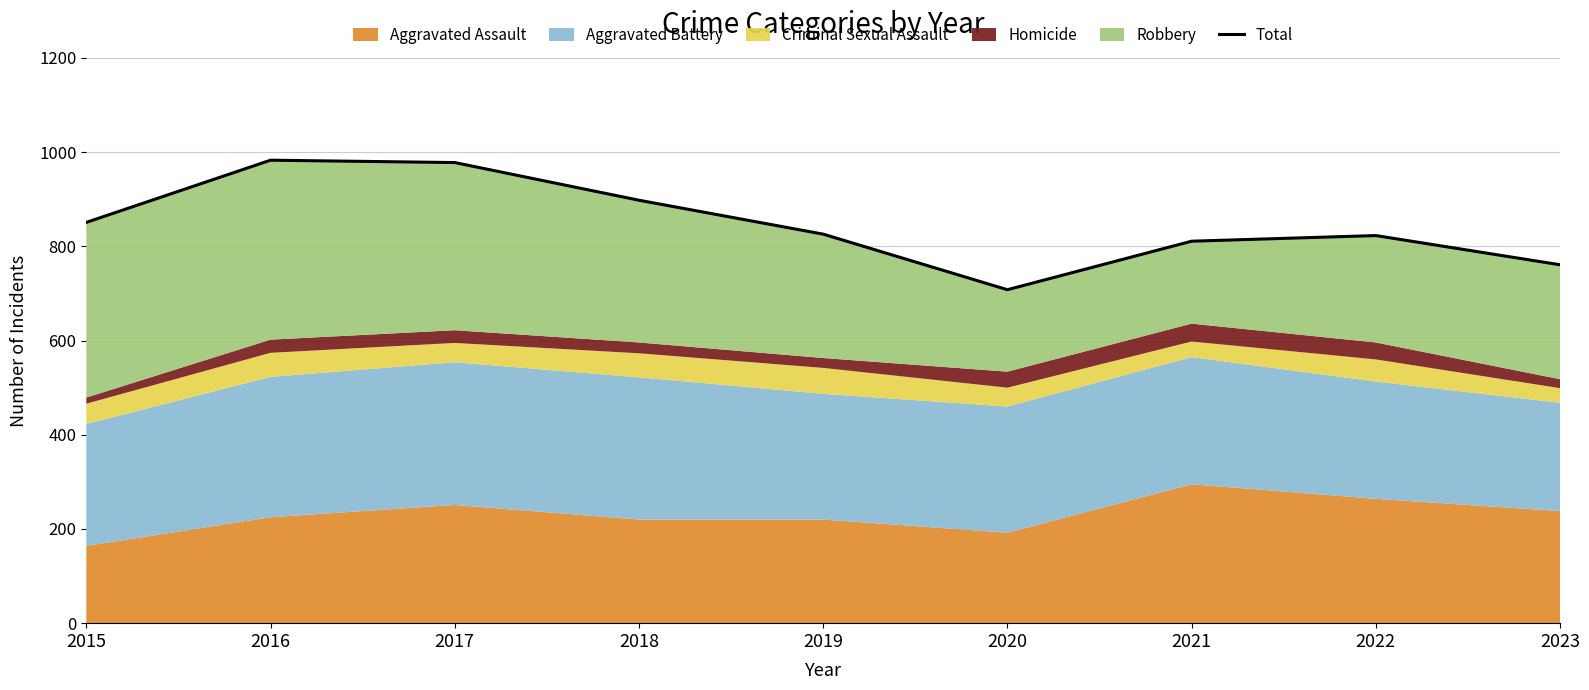

What is the sum of all values?

7639